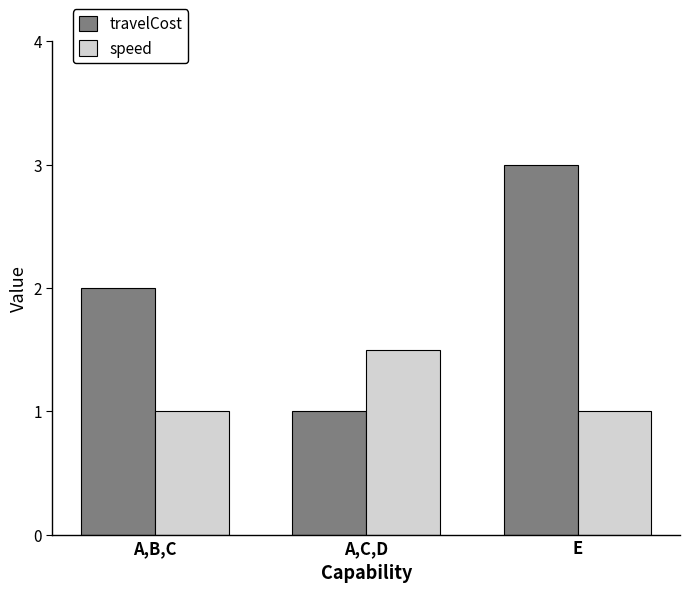

Reading left to right, extract all data points from this chart.

travelCost: A,B,C=2.0	A,C,D=1.0	E=3.0
speed: A,B,C=1.0	A,C,D=1.5	E=1.0